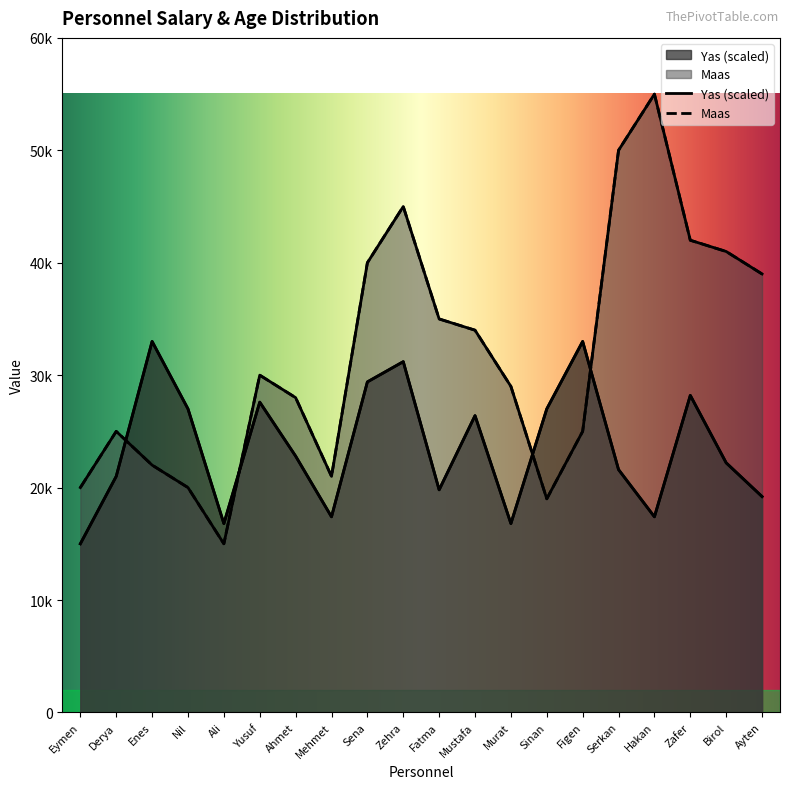

Where does the Yas series first go above 22800?

Enes